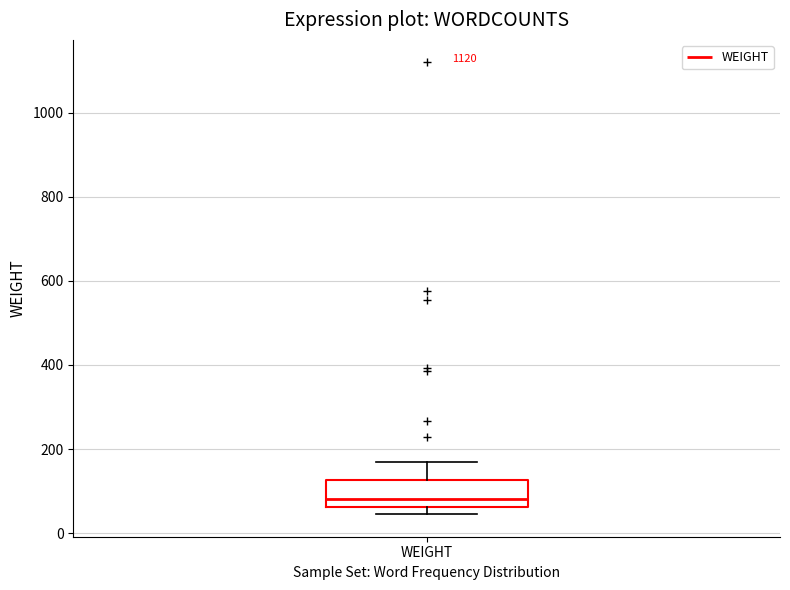

Transcribe this box plot: give where the median line is, the range the box spans, and where the two whiskers end, as read against the y-axis. The values are not printed on the chart, so give them approximately, as read against the axis.

median 80, box 60 to 120, whiskers 40 to 160